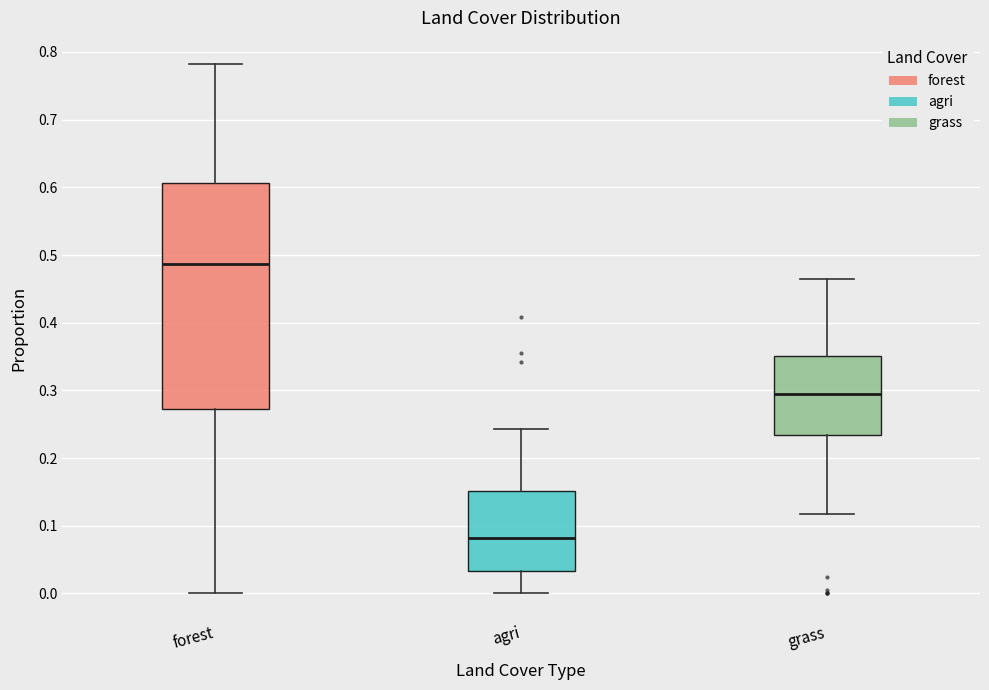

Which box's median line is the highest?

forest